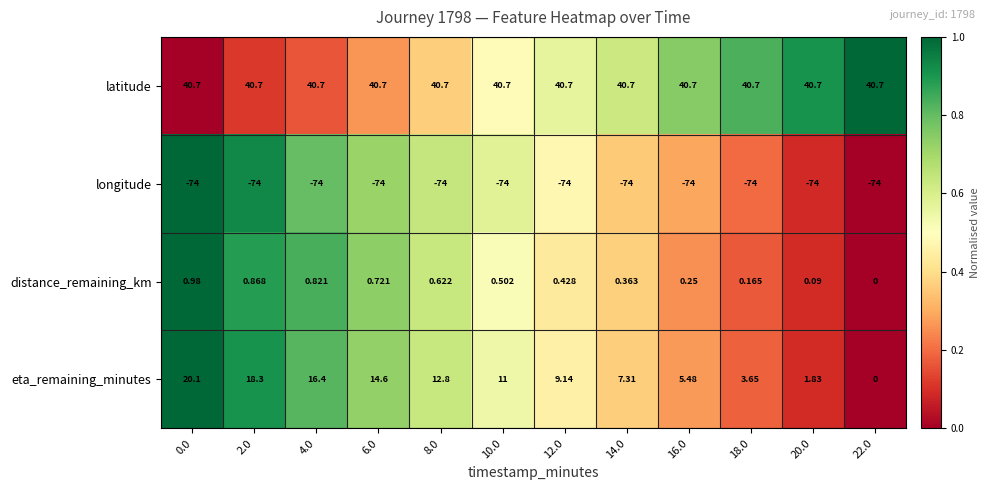

Rank the series at 2.0 from lowest to highest value.

longitude, distance_remaining_km, eta_remaining_minutes, latitude